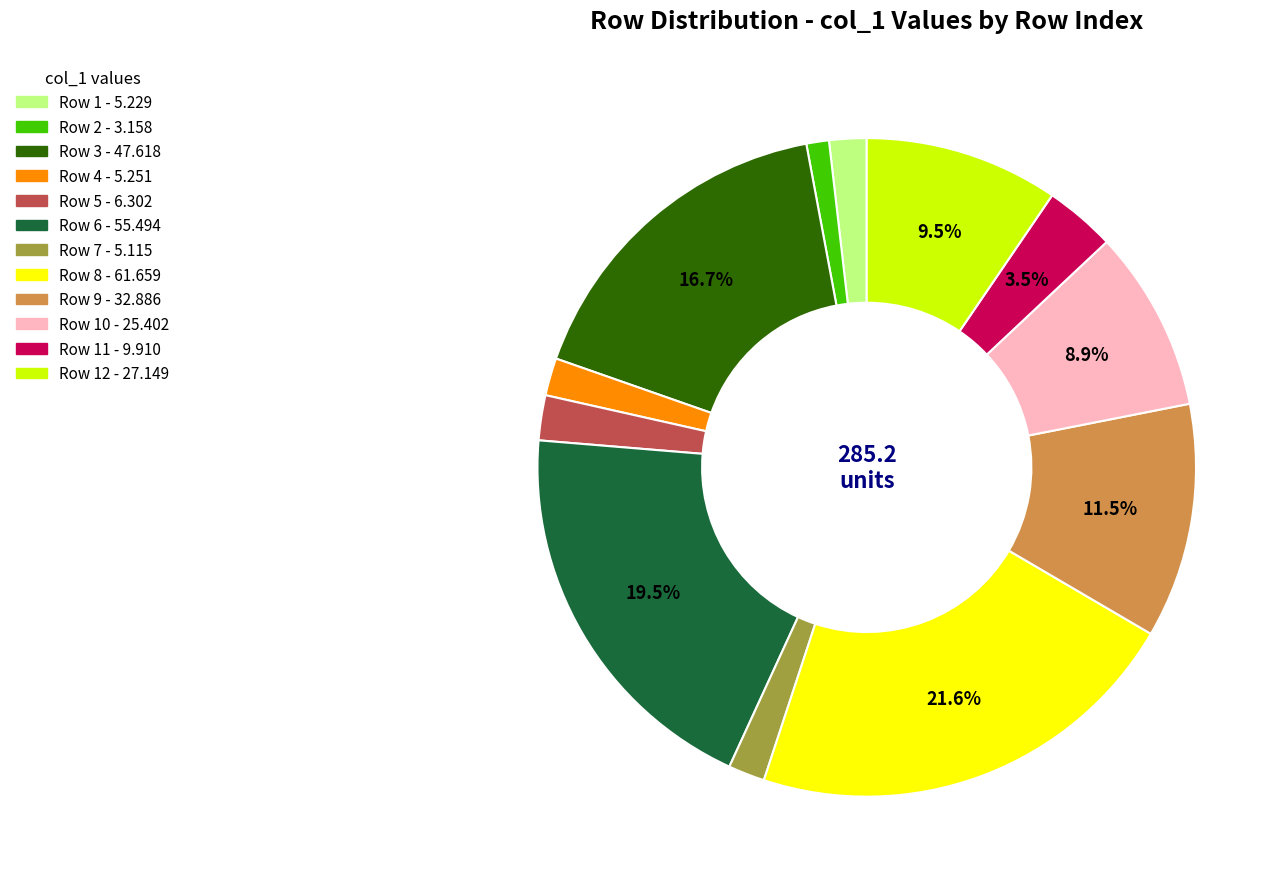

Is there any slice that represents more than half of the pie?

No